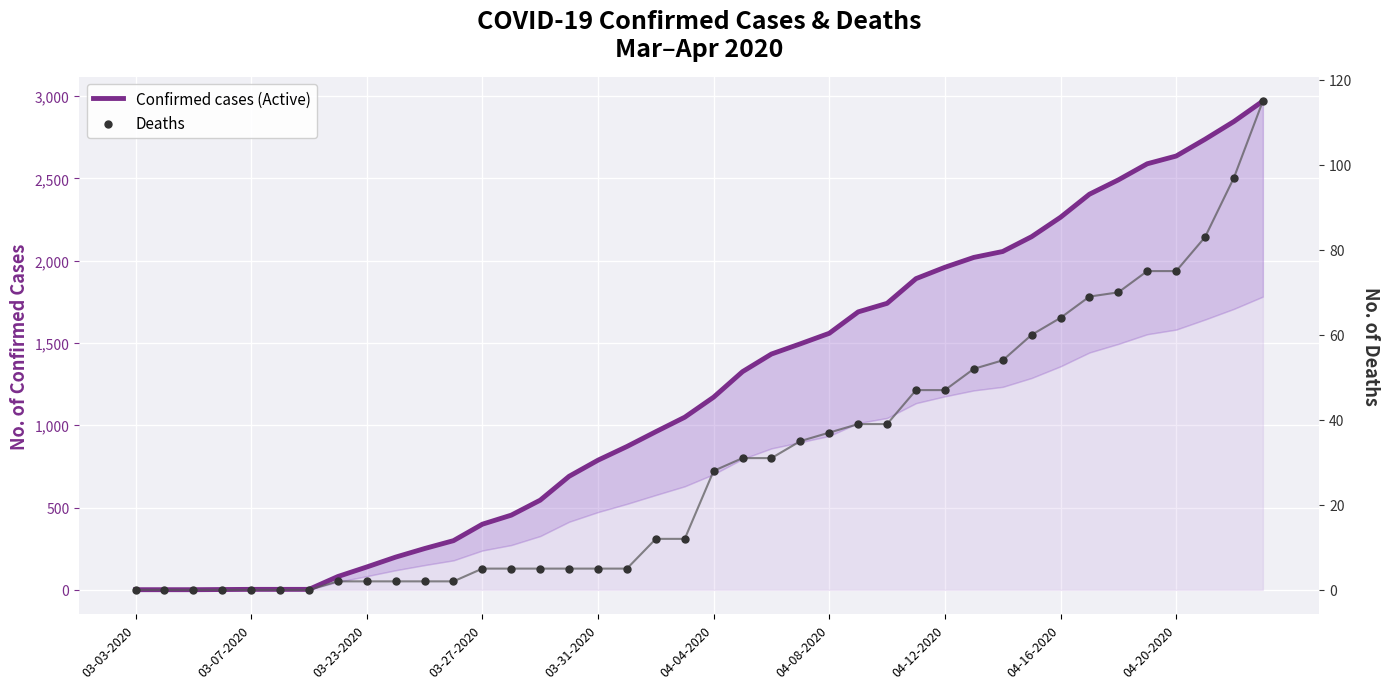

Which series contains the lowest Y value?

Deaths